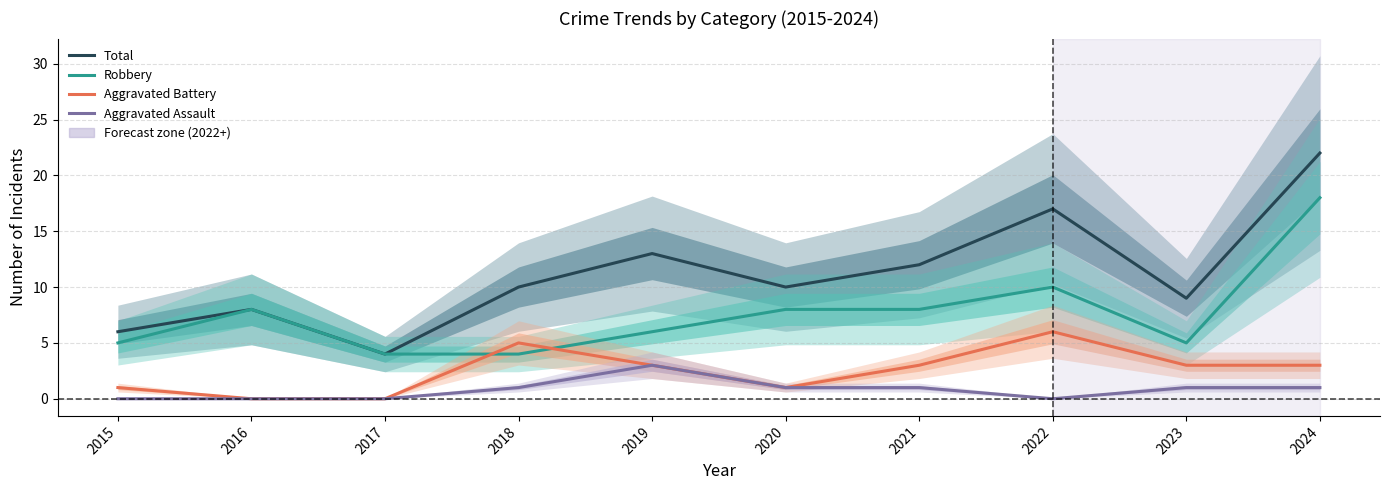

Reading left to right, transcribe all the data shown in this chart.

Total: 2015=6	2016=8	2017=4	2018=10	2019=13	2020=10	2021=12	2022=17	2023=9	2024=22
Robbery: 2015=5	2016=8	2017=4	2018=4	2019=6	2020=8	2021=8	2022=10	2023=5	2024=18
Aggravated Battery: 2015=1	2016=0	2017=0	2018=5	2019=3	2020=1	2021=3	2022=6	2023=3	2024=3
Aggravated Assault: 2015=0	2016=0	2017=0	2018=1	2019=3	2020=1	2021=1	2022=0	2023=1	2024=1